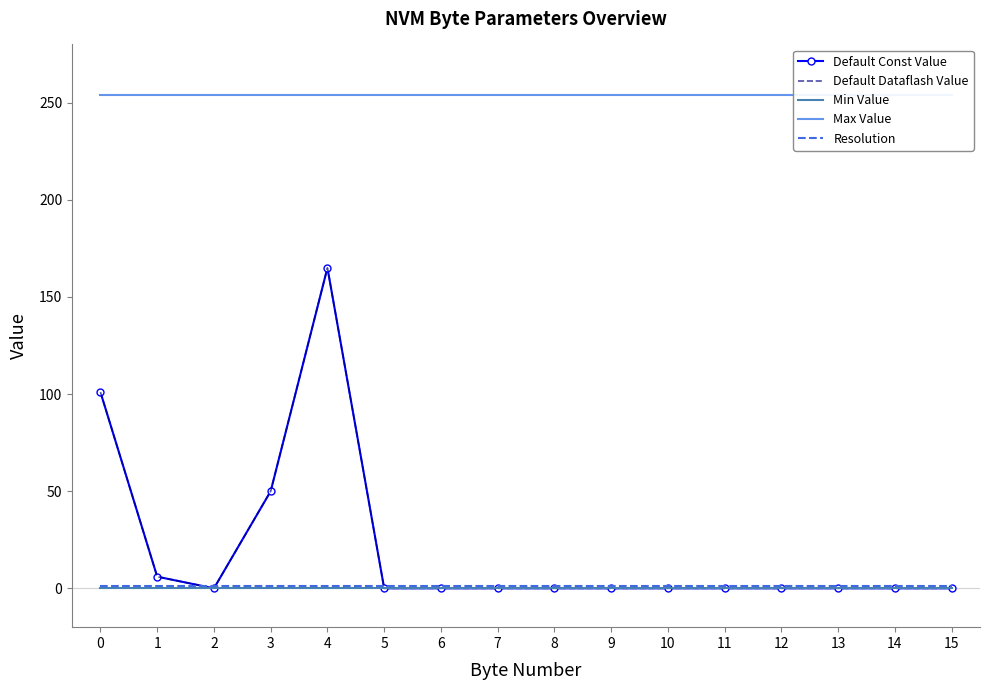

Reading right to left, extract all data points from this chart.

Default Const Value: 15=0	14=0	13=0	12=0	11=0	10=0	9=0	8=0	7=0	6=0	5=0	4=165	3=50	2=0	1=6	0=101
Default Dataflash Value: 15=0	14=0	13=0	12=0	11=0	10=0	9=0	8=0	7=0	6=0	5=0	4=165	3=50	2=0	1=6	0=101
Min Value: 15=0	14=0	13=0	12=0	11=0	10=0	9=0	8=0	7=0	6=0	5=0	4=0	3=0	2=0	1=0	0=0
Max Value: 15=254	14=254	13=254	12=254	11=254	10=254	9=254	8=254	7=254	6=254	5=254	4=254	3=254	2=254	1=254	0=254
Resolution: 15=1	14=1	13=1	12=1	11=1	10=1	9=1	8=1	7=1	6=1	5=1	4=1	3=1	2=1	1=1	0=1